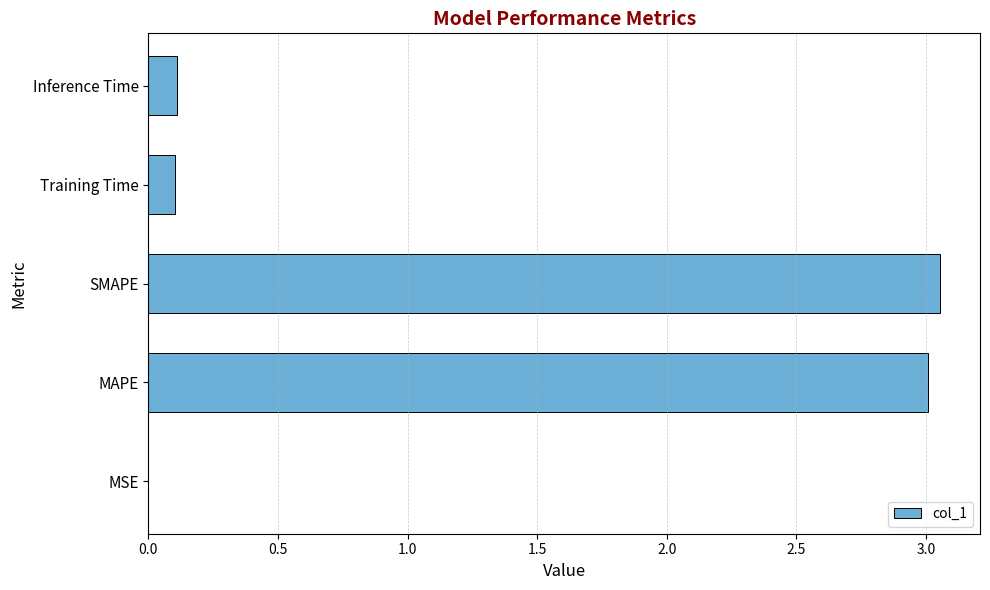

True or false: the data shows 4.9 at MAPE.

False